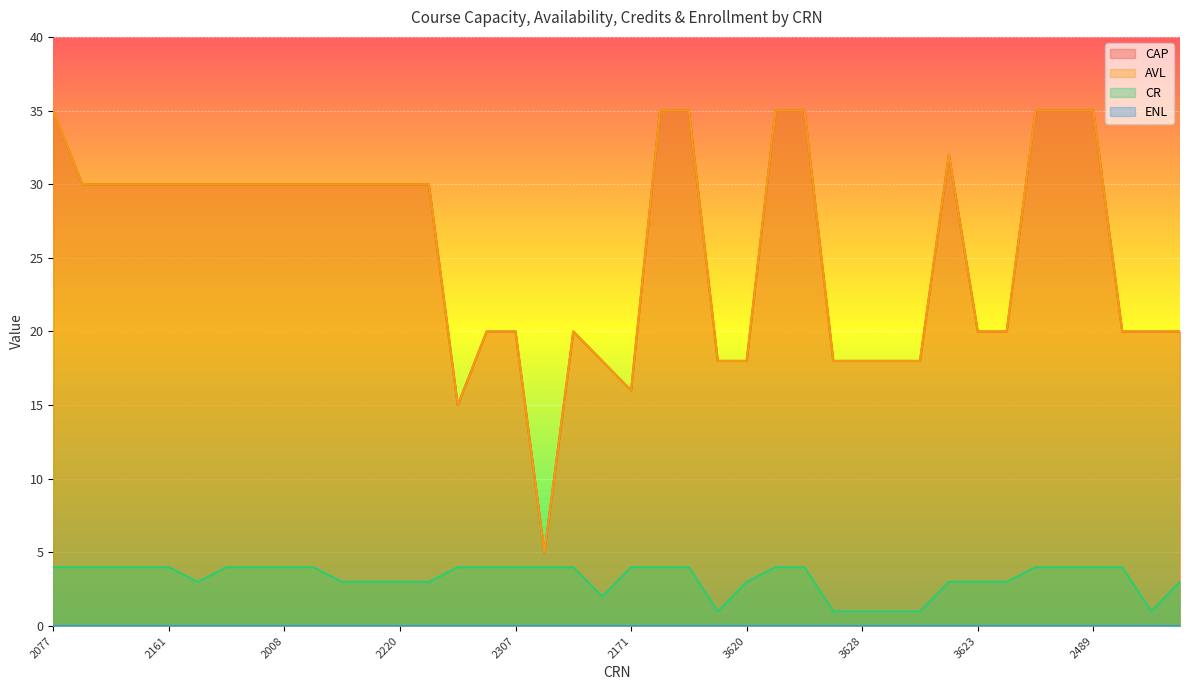

At how many categories does at least one series exceed 28?

22